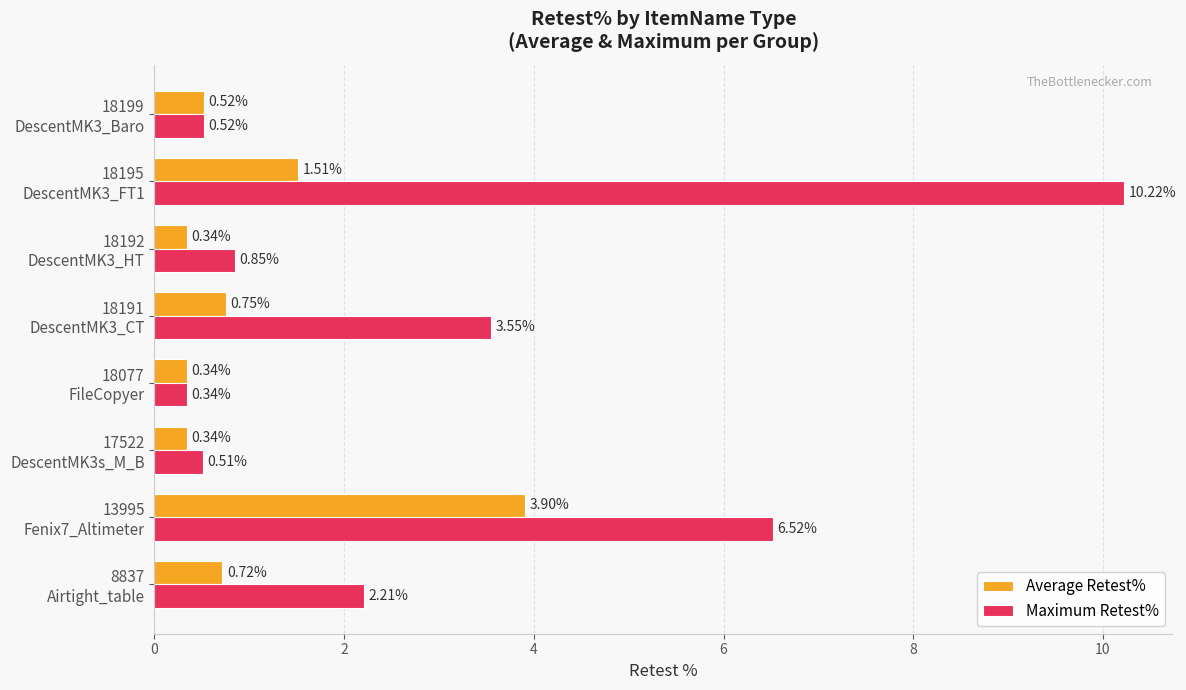

Which series has the widest spread of values?

Maximum Retest%